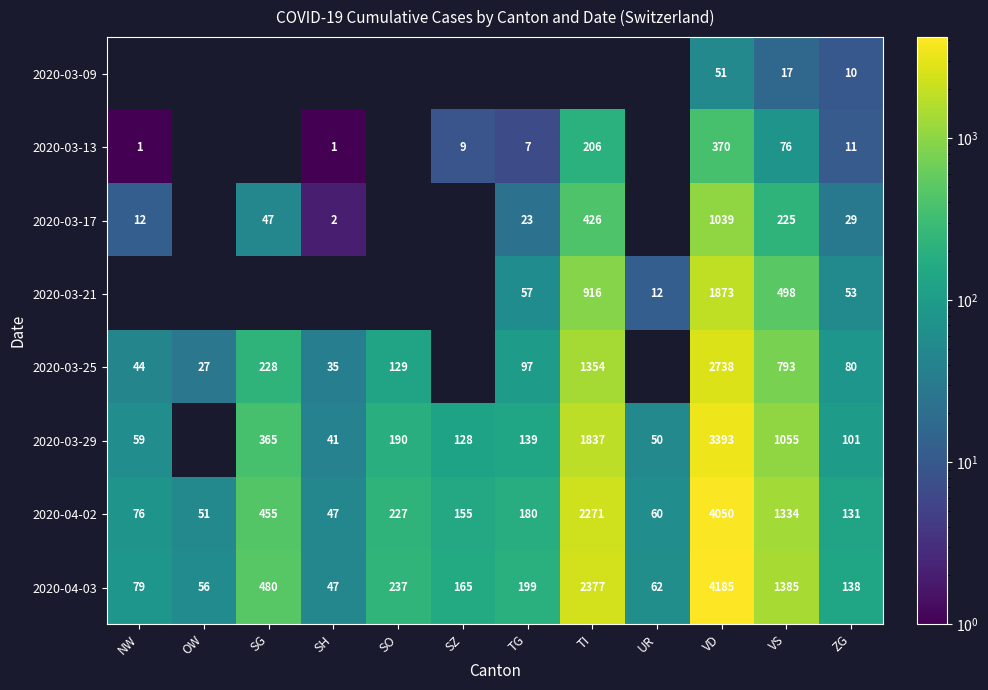

Rank the categories by 2020-04-03 value from highest to lowest.

VD, TI, VS, SG, SO, TG, SZ, ZG, NW, UR, OW, SH